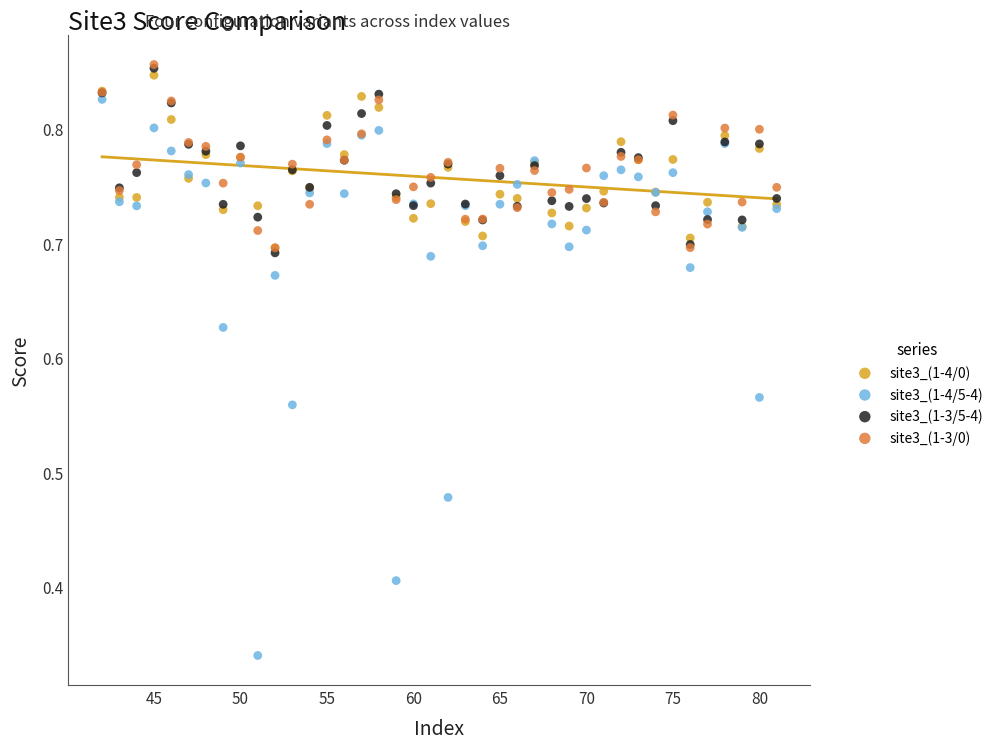

Which series has the largest Y range (max minus min)?

site3_(1-4/5-4)